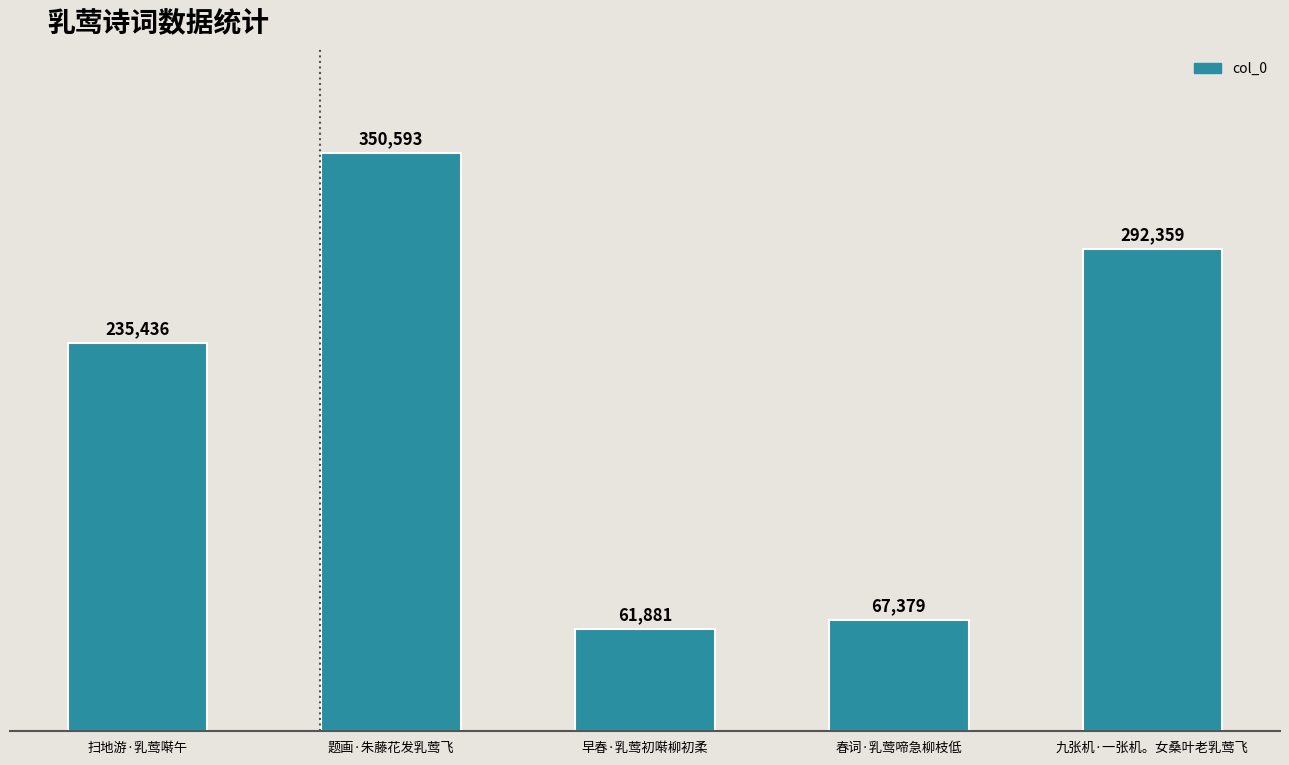

Rank the categories by value from highest to lowest.

题画·朱藤花发乳莺飞, 九张机·一张机。女桑叶老乳莺飞, 扫地游·乳莺啭午, 春词·乳莺啼急柳枝低, 早春·乳莺初啭柳初柔